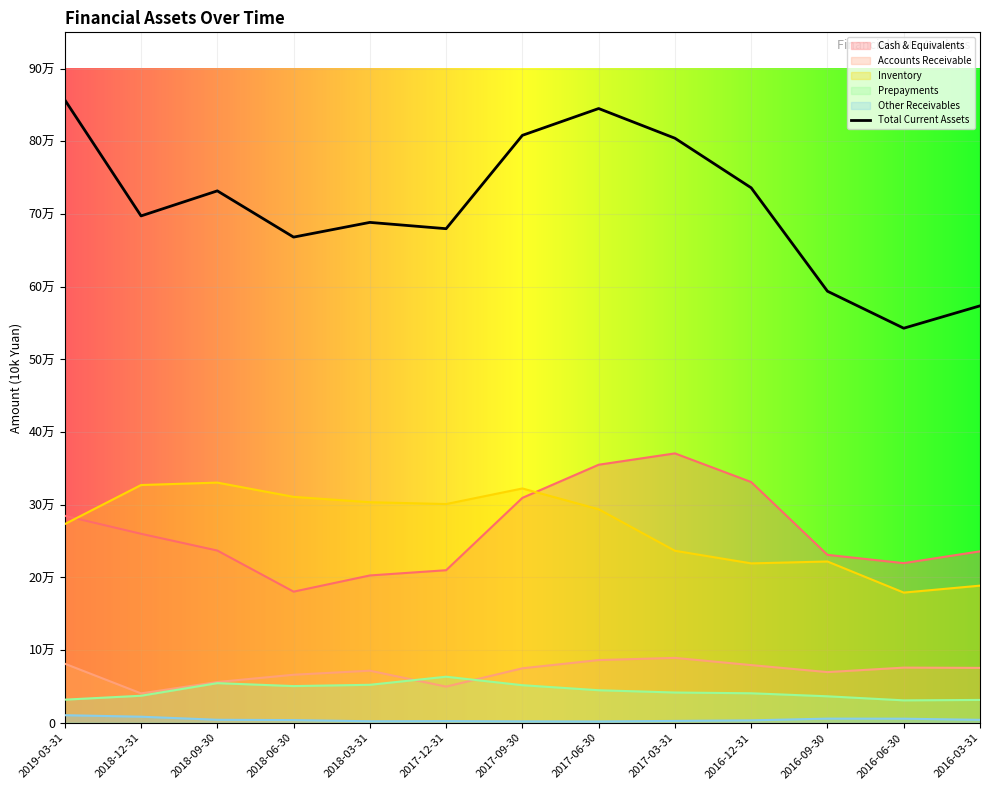

What is the value of the Other Receivables point at the 5th from the left?

2124